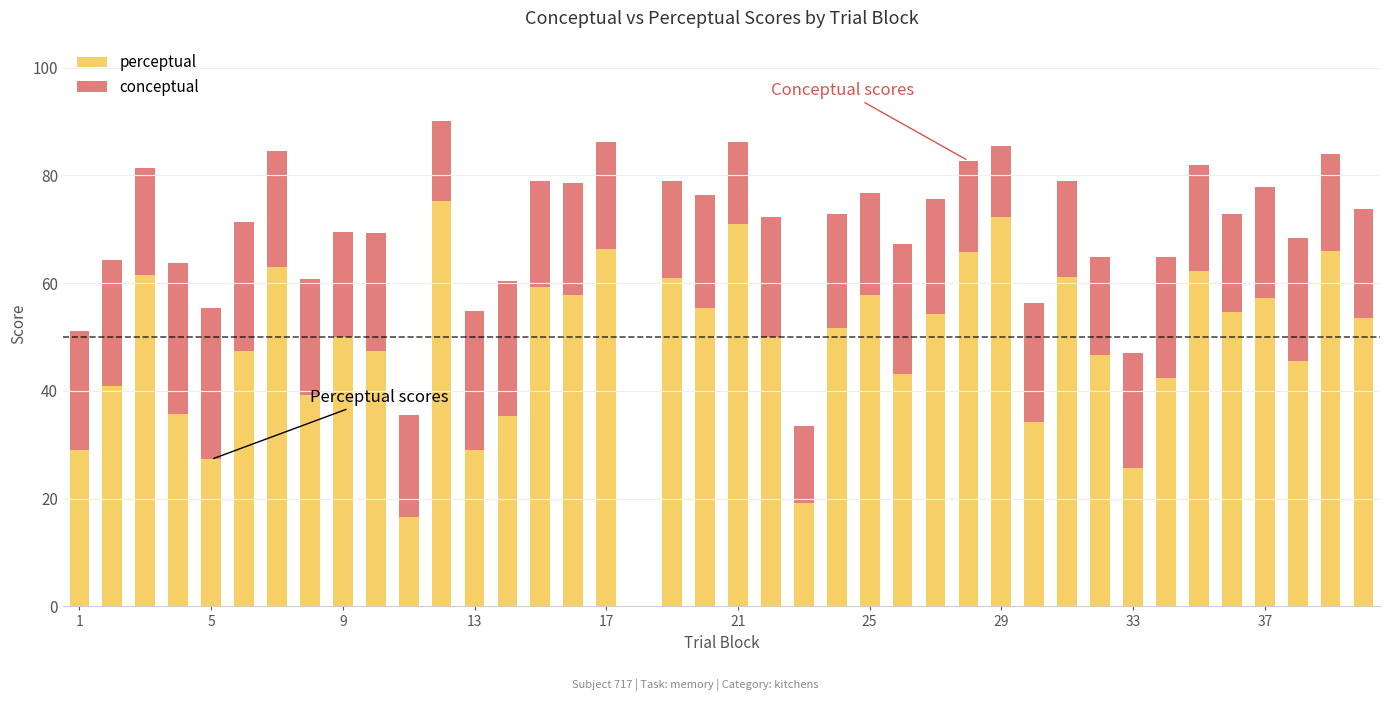

What is the highest value of the perceptual series?

75.2